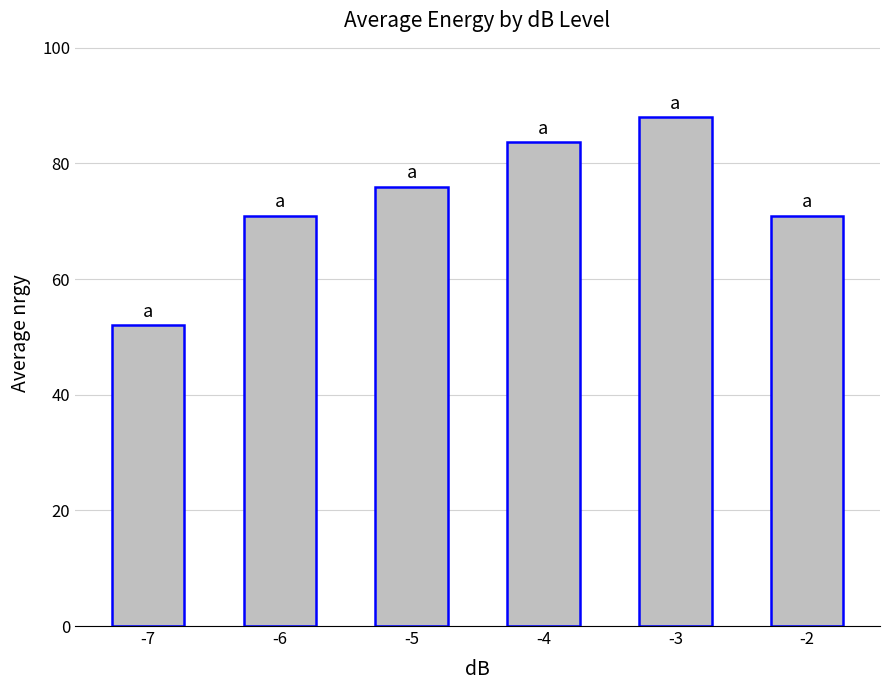

What is the difference between the second highest and second lowest values?

12.7